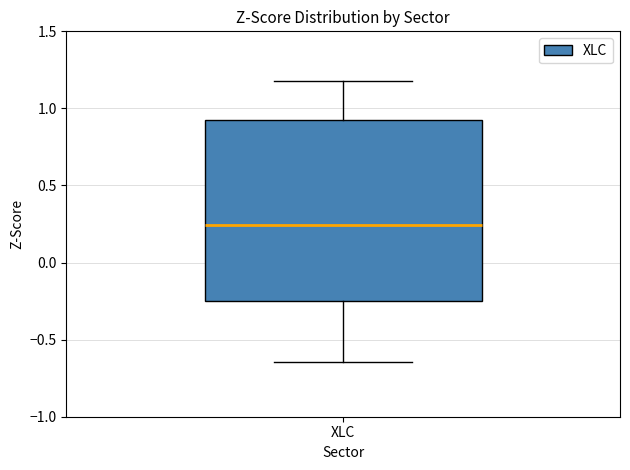

Read this box plot against the y-axis: the position of the median line, the range covered by the box, and the ends of both whiskers. The values are not printed on the chart, so give them approximately, as read against the axis.

median 0.25, box -0.25 to 0.90, whiskers -0.65 to 1.20